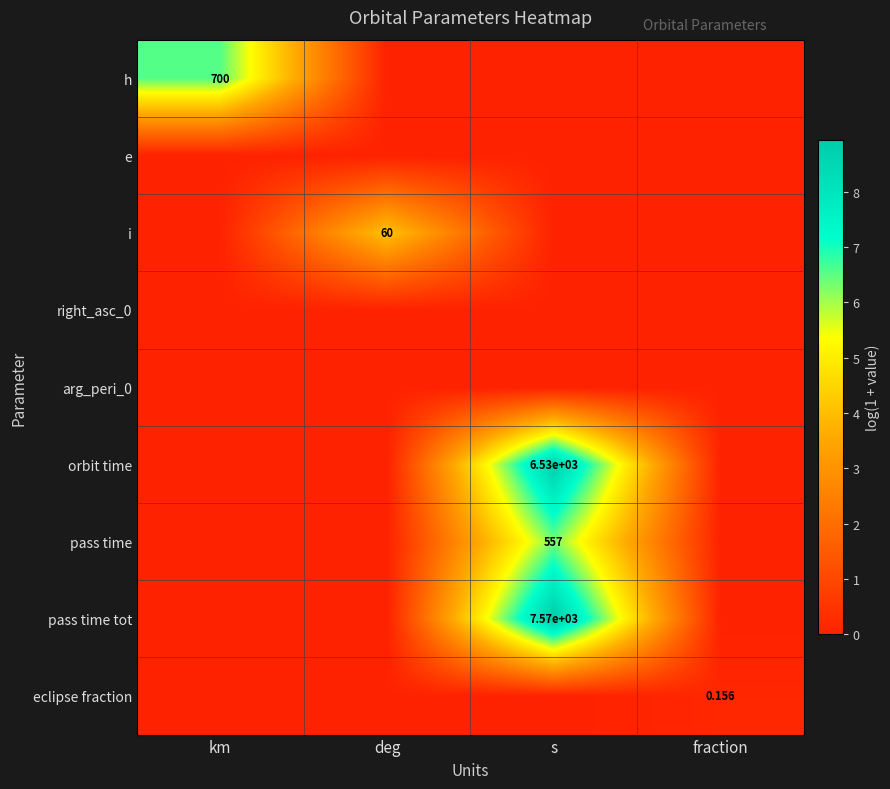

Which series has the largest total across all categories?

pass time tot